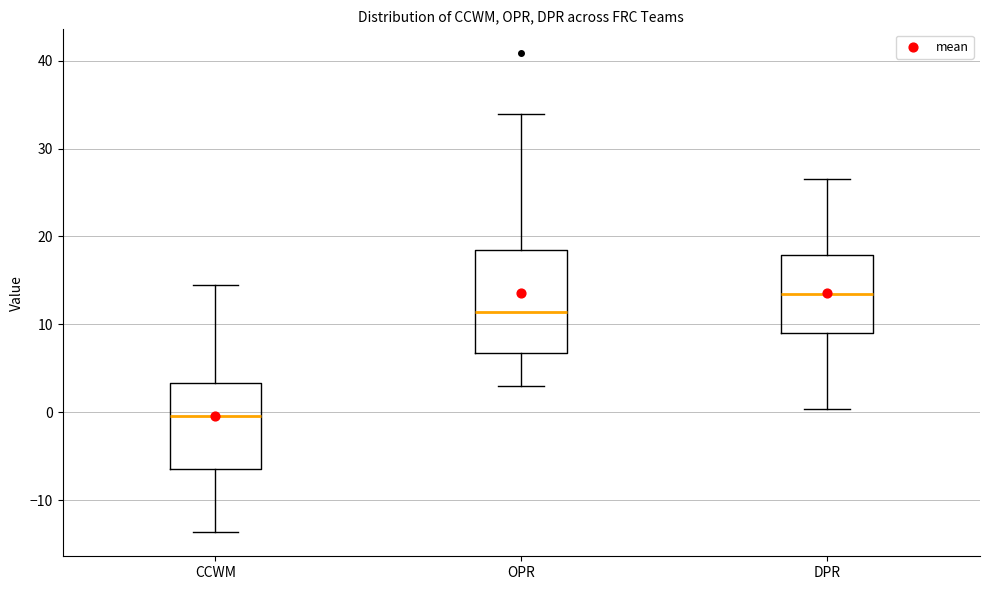

Which box is the tallest, from its lower edge to its upper edge?

OPR